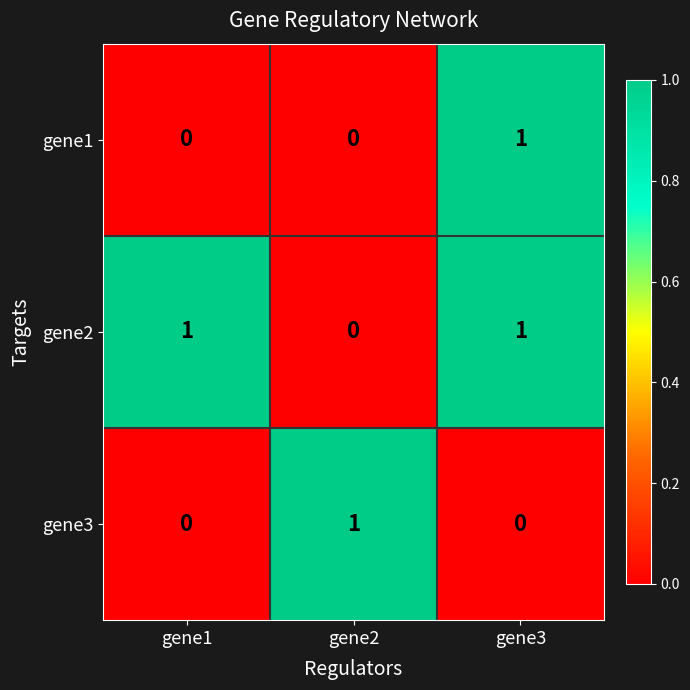

The gene2 series shows 0 at gene2. True or false?

True